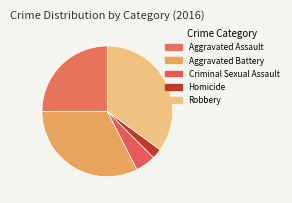

How many slices are in this pie chart?

5